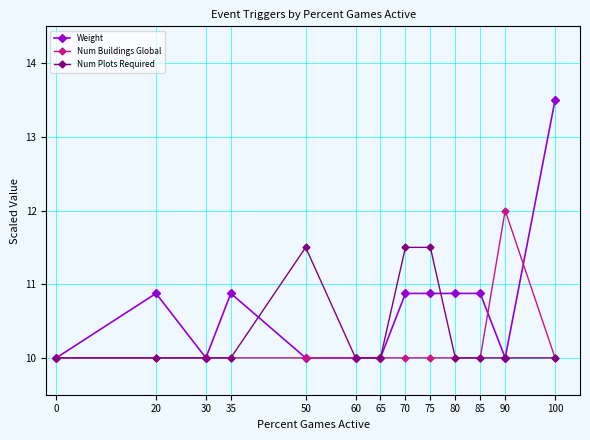

List the series in order of their peak value, lowest first.

Num Plots Required, Num Buildings Global, Weight